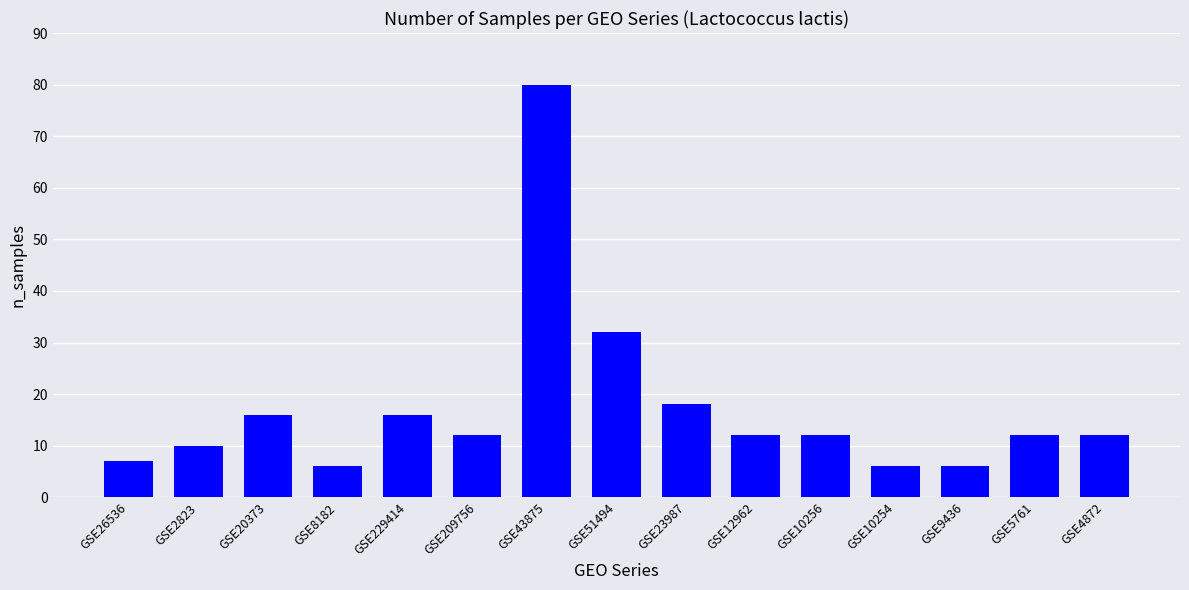

What is the ratio of the value at GSE4872 to the value at GSE12962?

1.0